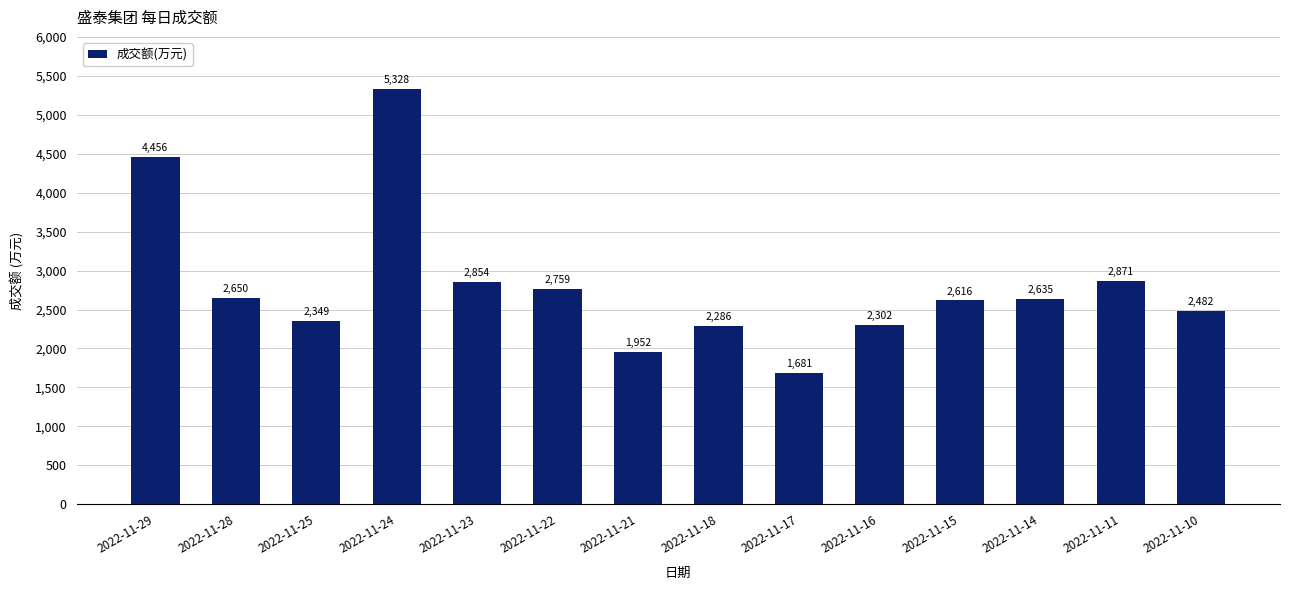

What is the sum of all values?

39221